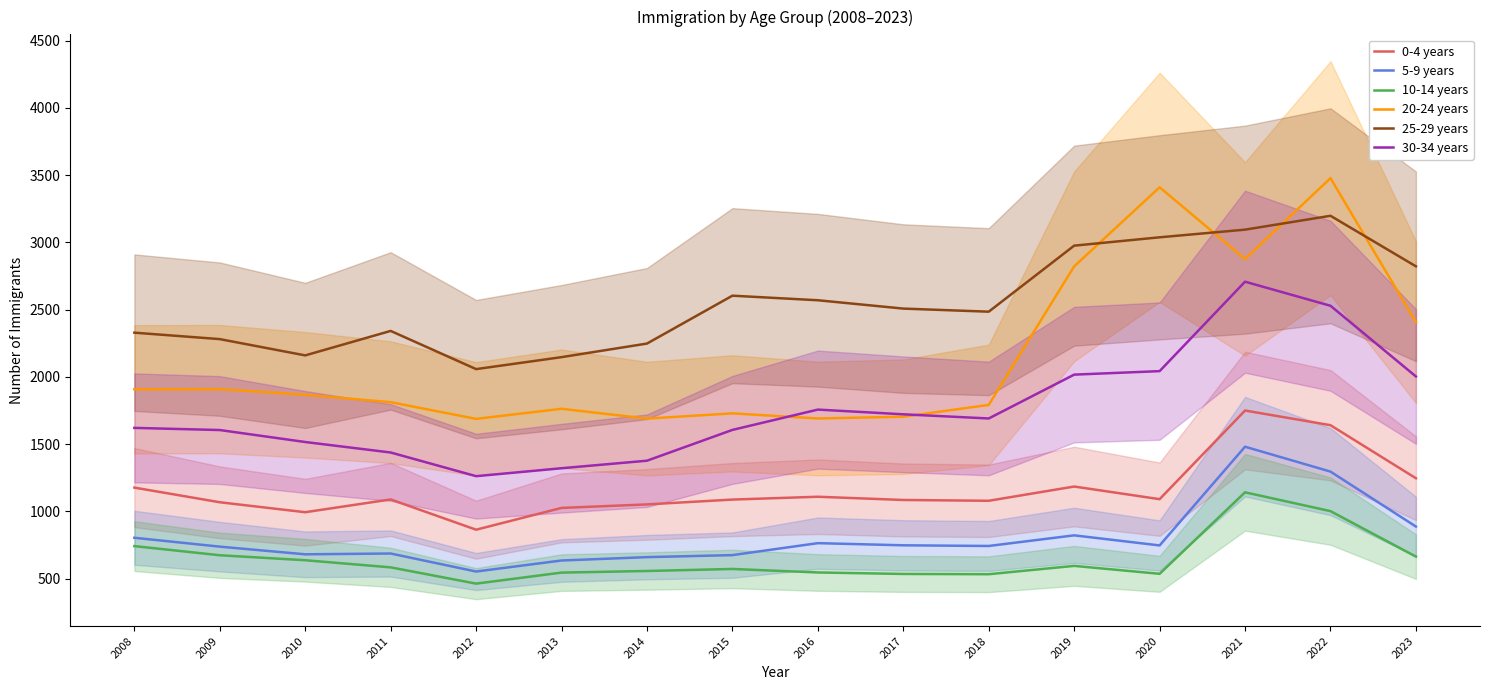

What are all the series names shown in the legend?

0-4 years, 5-9 years, 10-14 years, 20-24 years, 25-29 years, 30-34 years